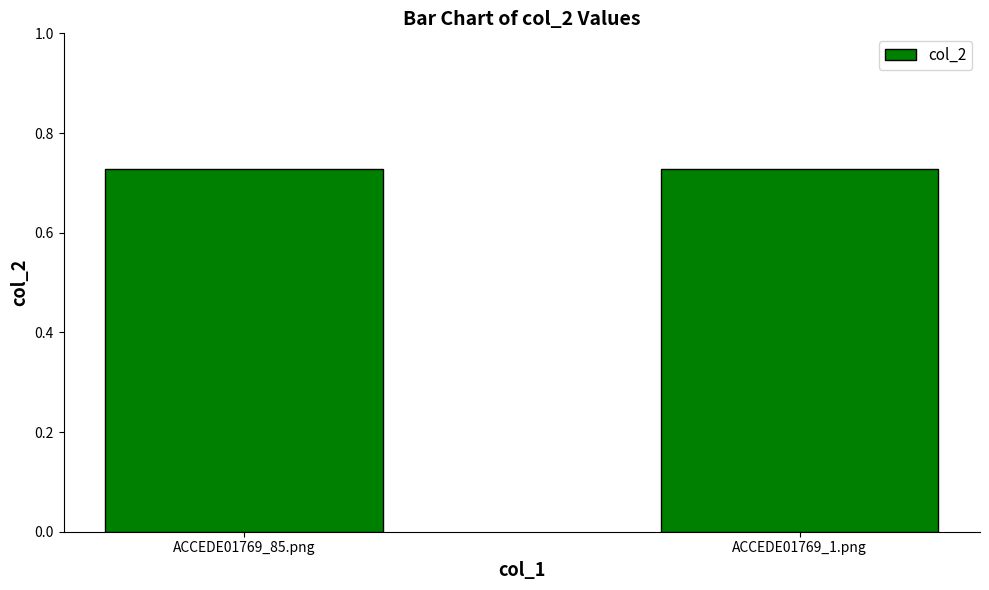

True or false: the data shows 1.2 at ACCEDE01769_85.png.

False